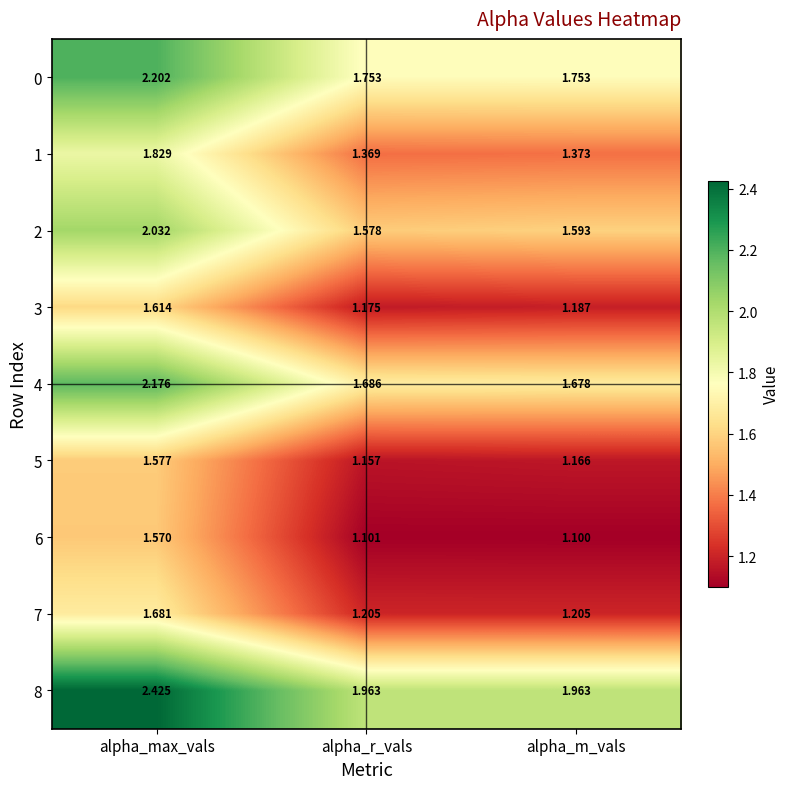

At which category is the sum across all series the highest?

alpha_max_vals